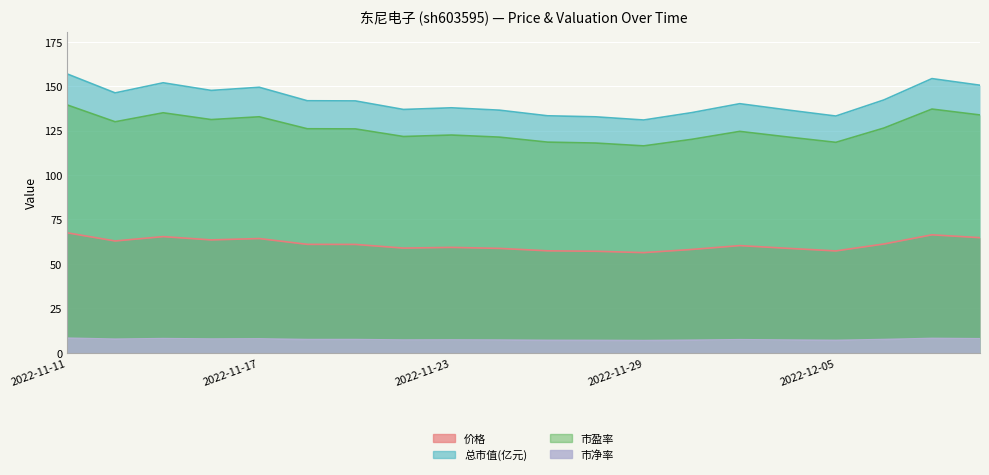

List the labels in order of 总市值(亿元) value, smallest first.

2022-11-29, 2022-11-28, 2022-12-05, 2022-11-25, 2022-11-30, 2022-11-24, 2022-12-02, 2022-11-22, 2022-11-23, 2022-12-01, 2022-11-21, 2022-11-18, 2022-12-06, 2022-11-14, 2022-11-16, 2022-11-17, 2022-12-08, 2022-11-15, 2022-12-07, 2022-11-11